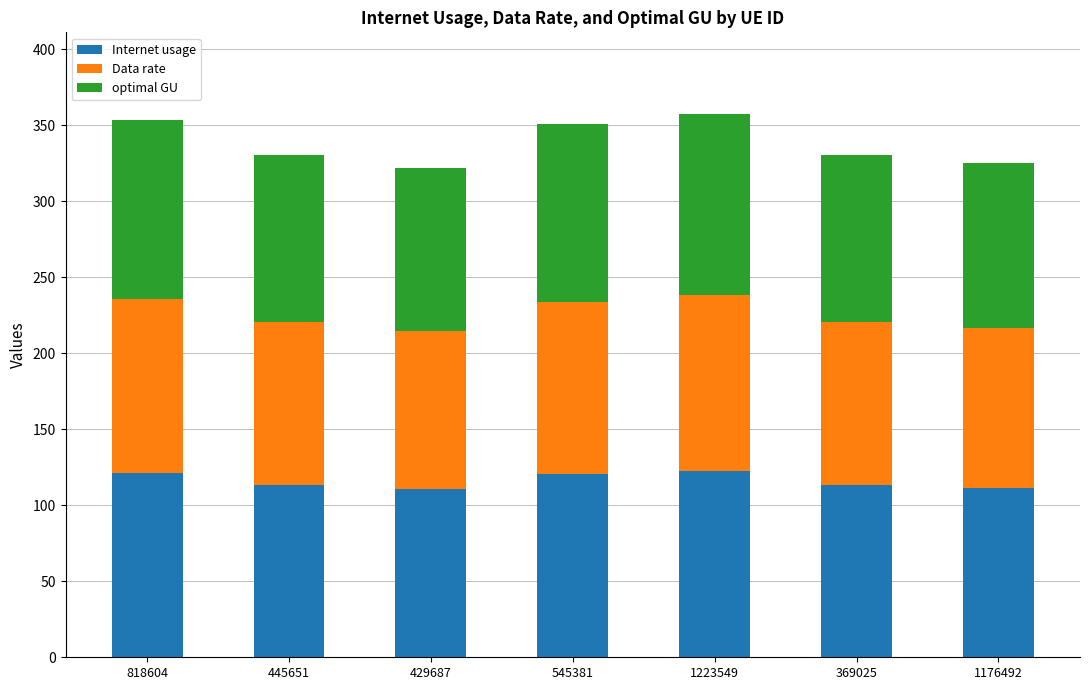

The value of Internet usage at 818604 is 121.4. True or false?

True